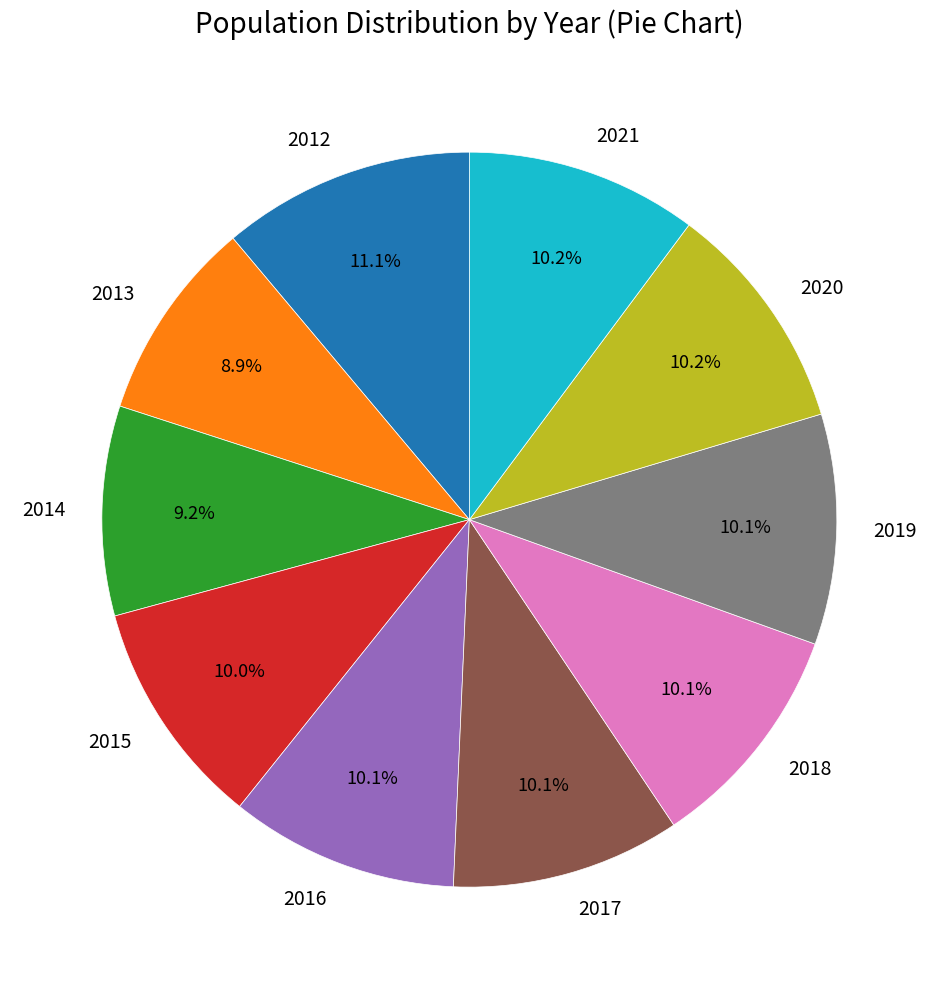

To the nearest percent, what is the average slice percentage?

10%